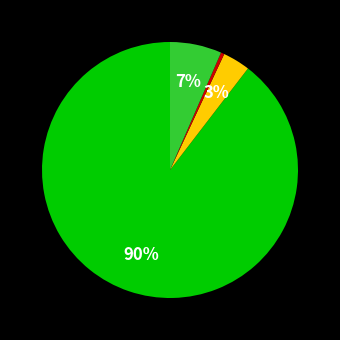

Does any single category account for the majority?

Yes